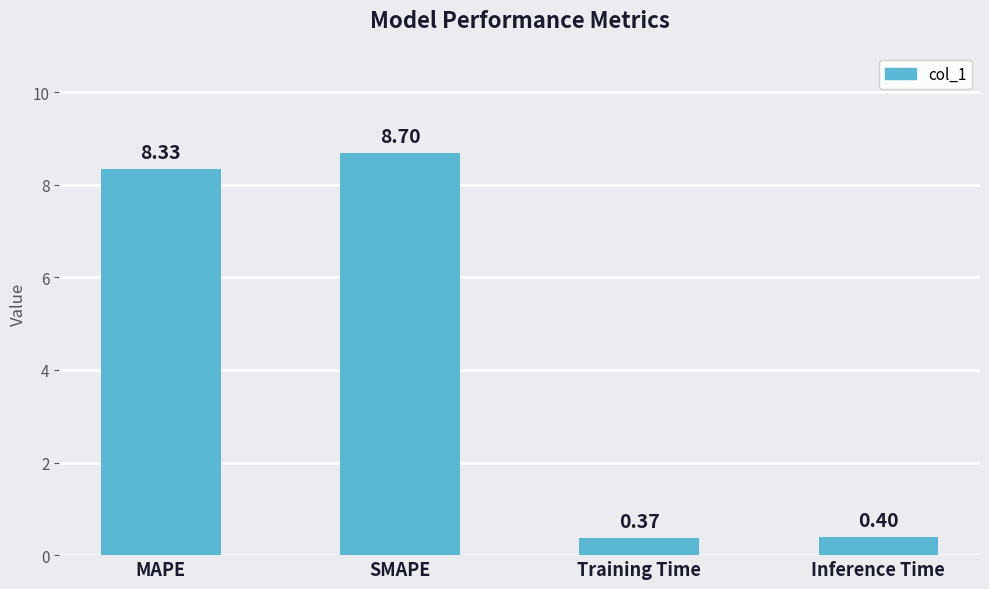

Does the chart contain any negative values?

No